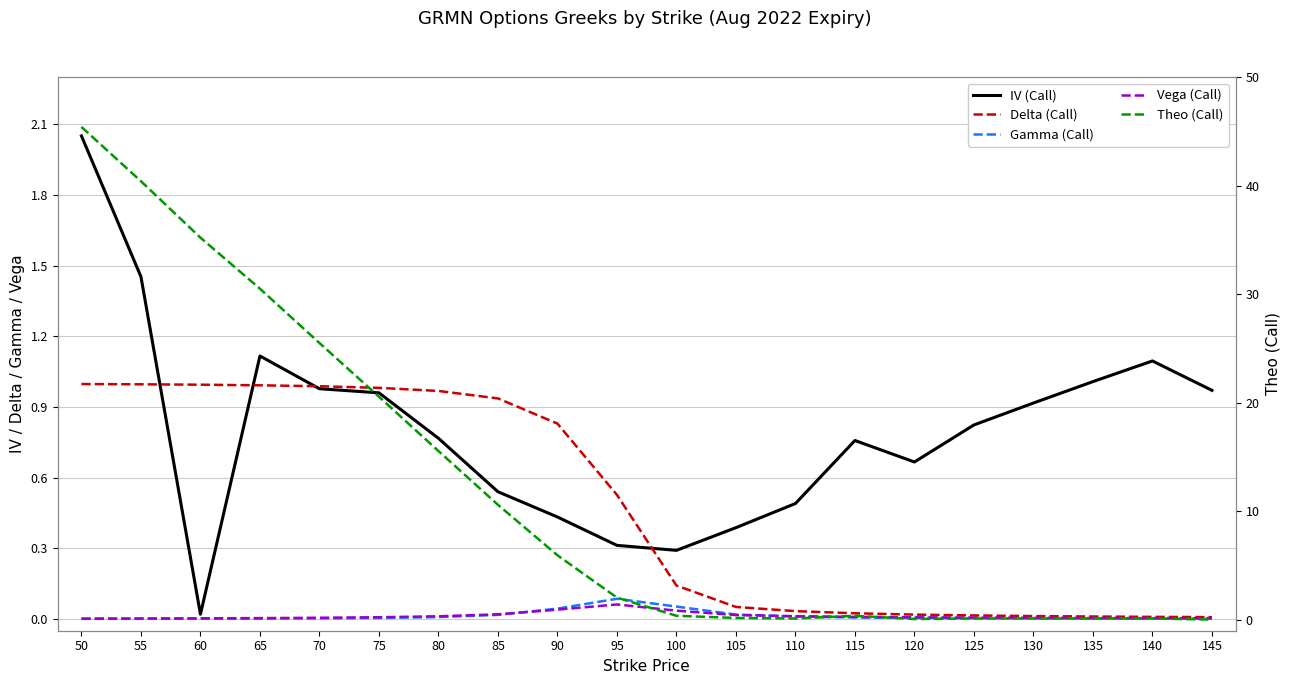

In IV (Call), how many points are higher than both neighbors (excluding endpoints)?

3